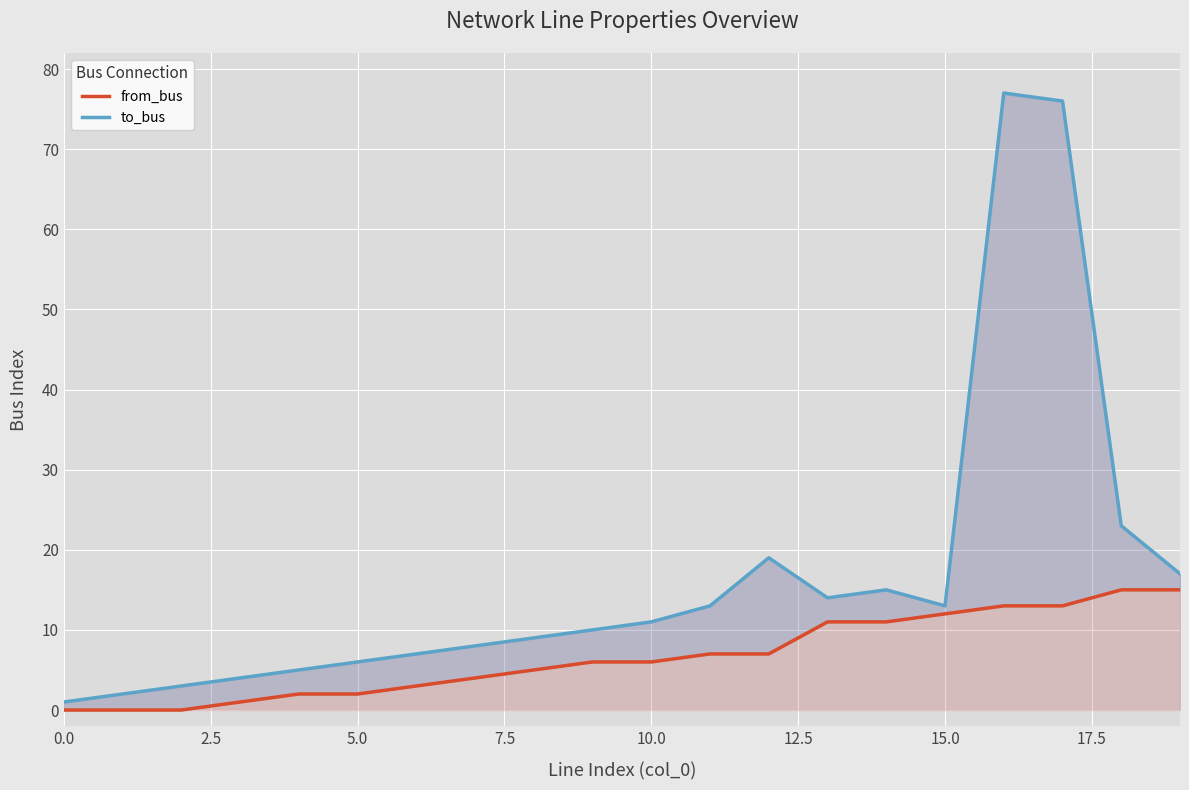

What is the average value of the to_bus series?

17